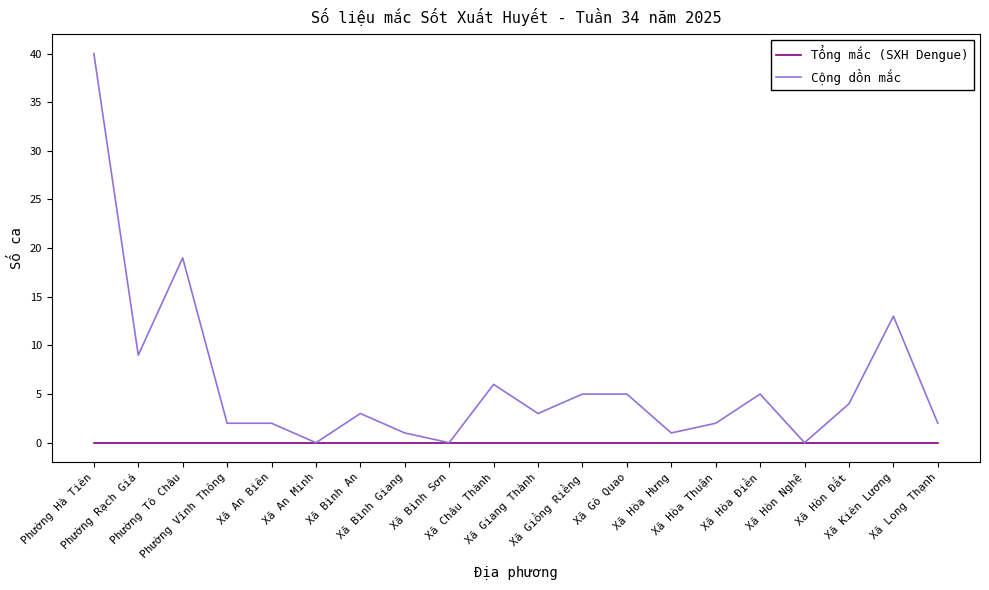

What is the maximum value shown in the chart?

40